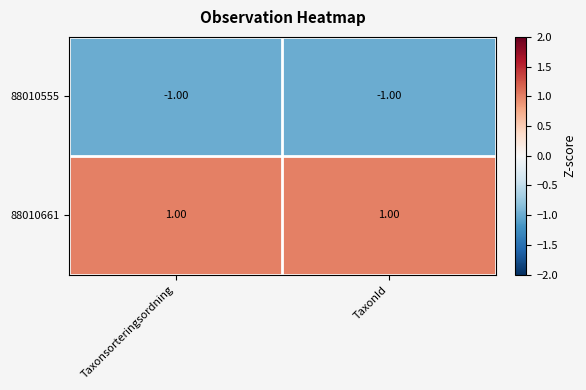

How many series are shown in this chart?

2